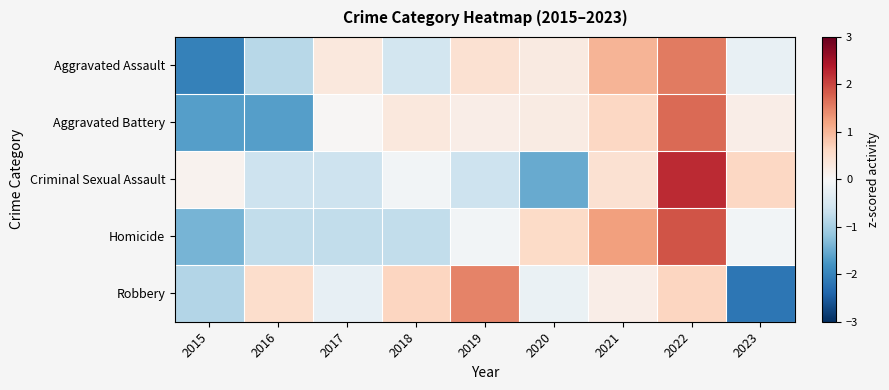

Between 2015 and 2020, which series saw the biggest shift?

Aggravated Assault